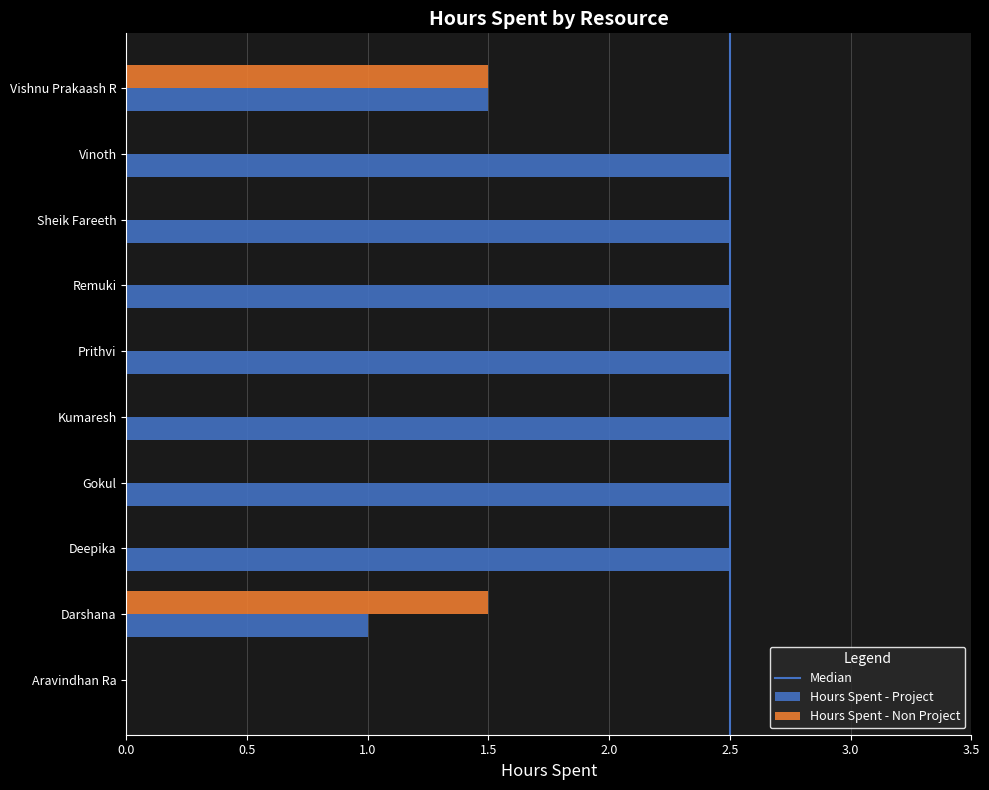

Is the value of Hours Spent - Non Project at Remuki greater than the value of Hours Spent - Project at Prithvi?

No